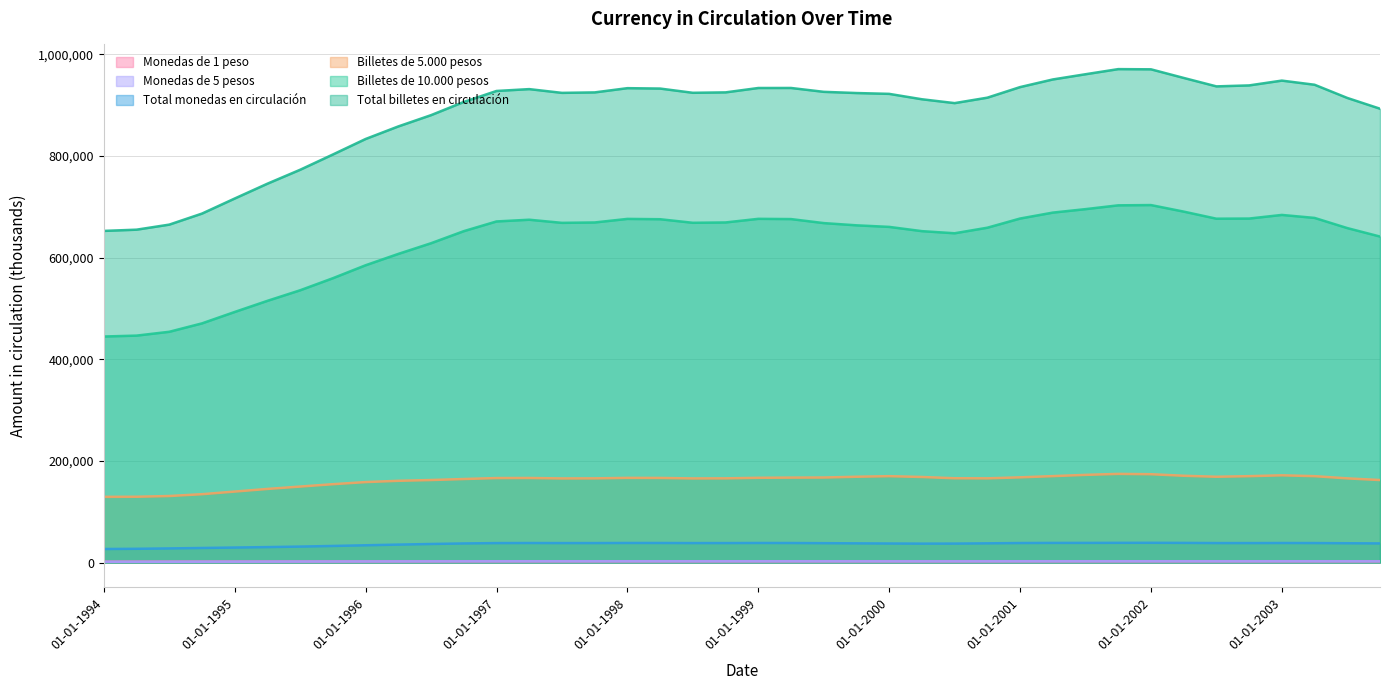

Where does the Billetes de 5.000 pesos series first go above 160280?

01-01-1996